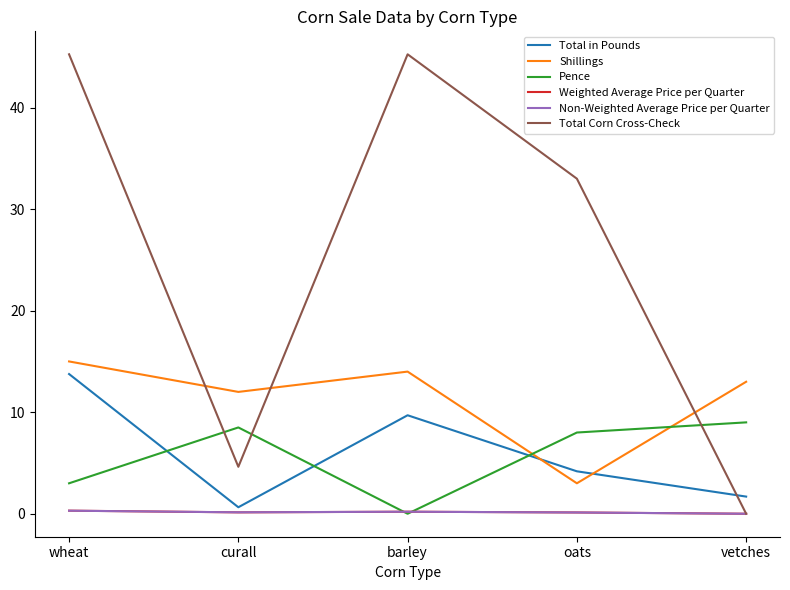

Between wheat and oats, which series saw the biggest shift?

Total Corn Cross-Check